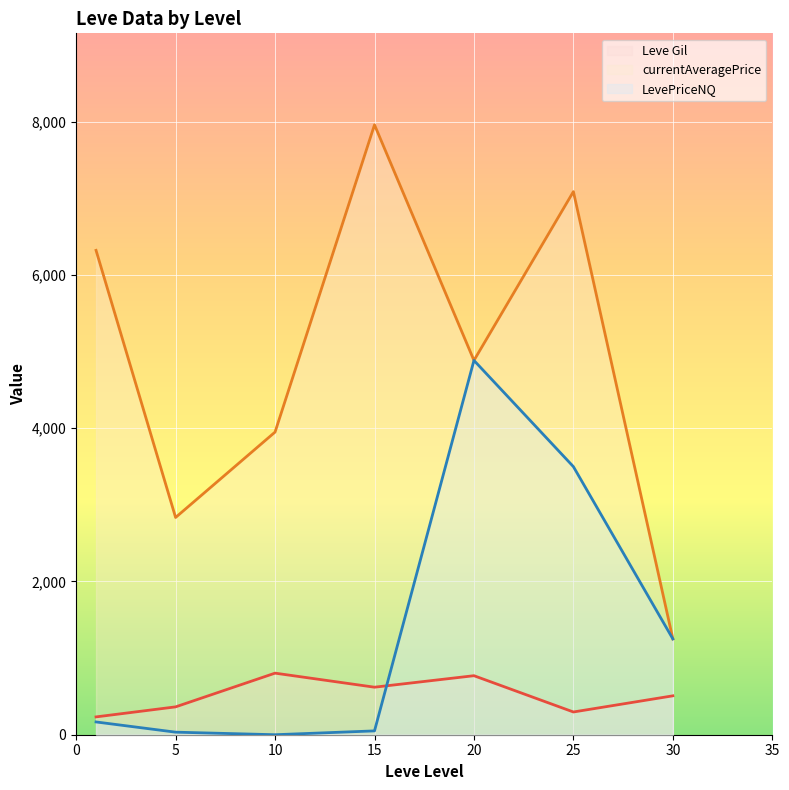

What is the difference between the maximum and second lowest values in the currentAveragePrice (line) series?

5122.8